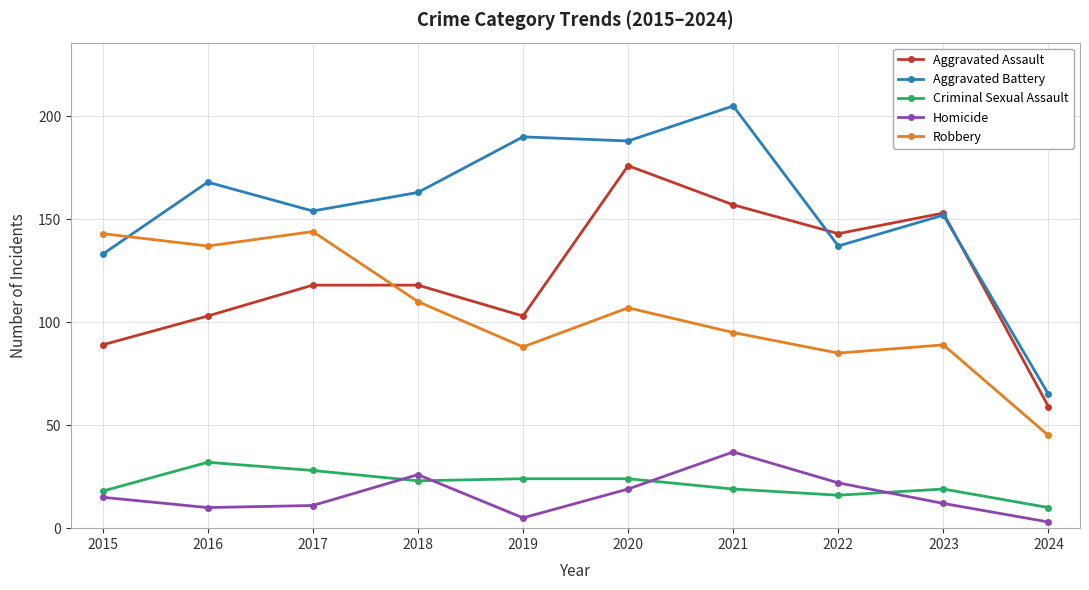

The value of Aggravated Assault at 2021 is 263. True or false?

False